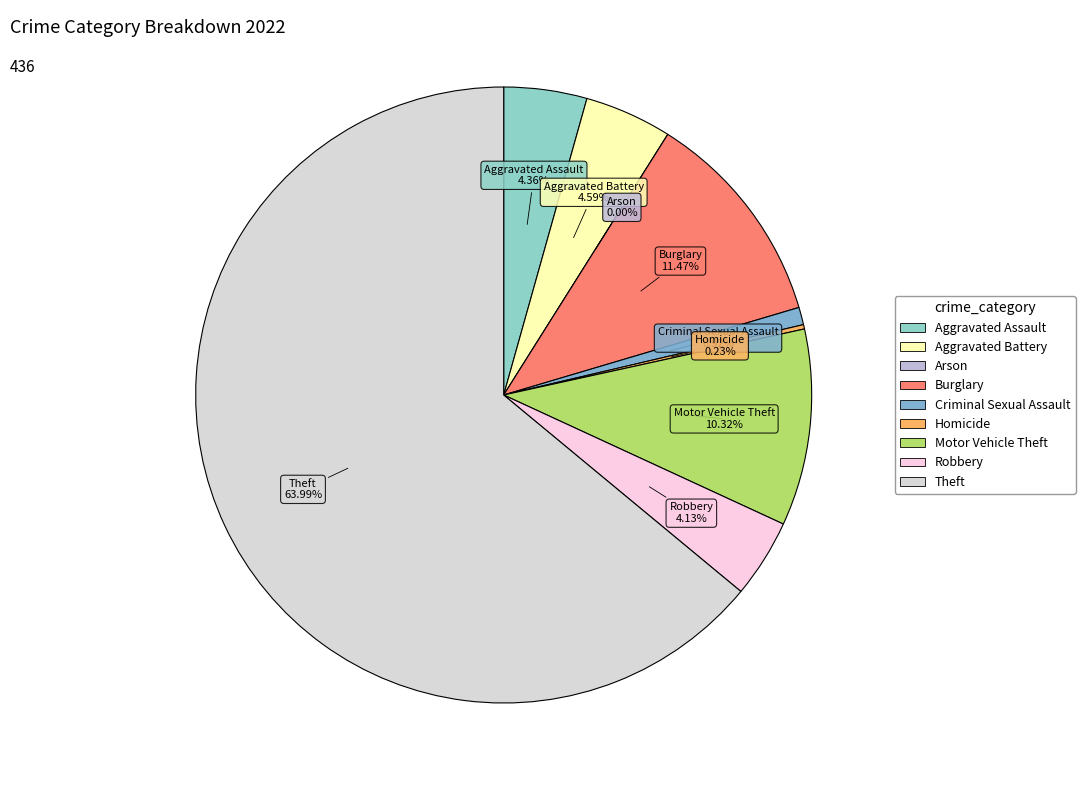

Is the sum of Arson and Robbery greater than half?

No